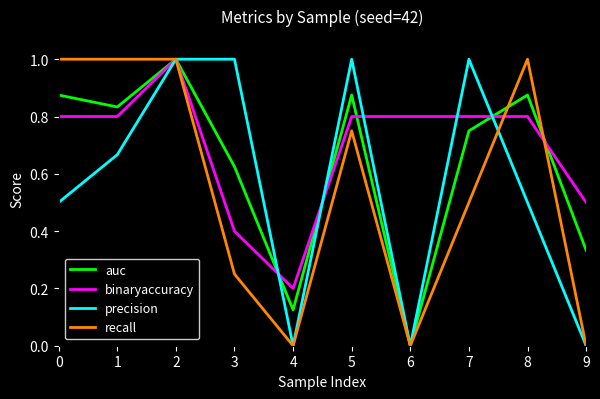

What is the difference between the highest and lowest values at 9?

0.5